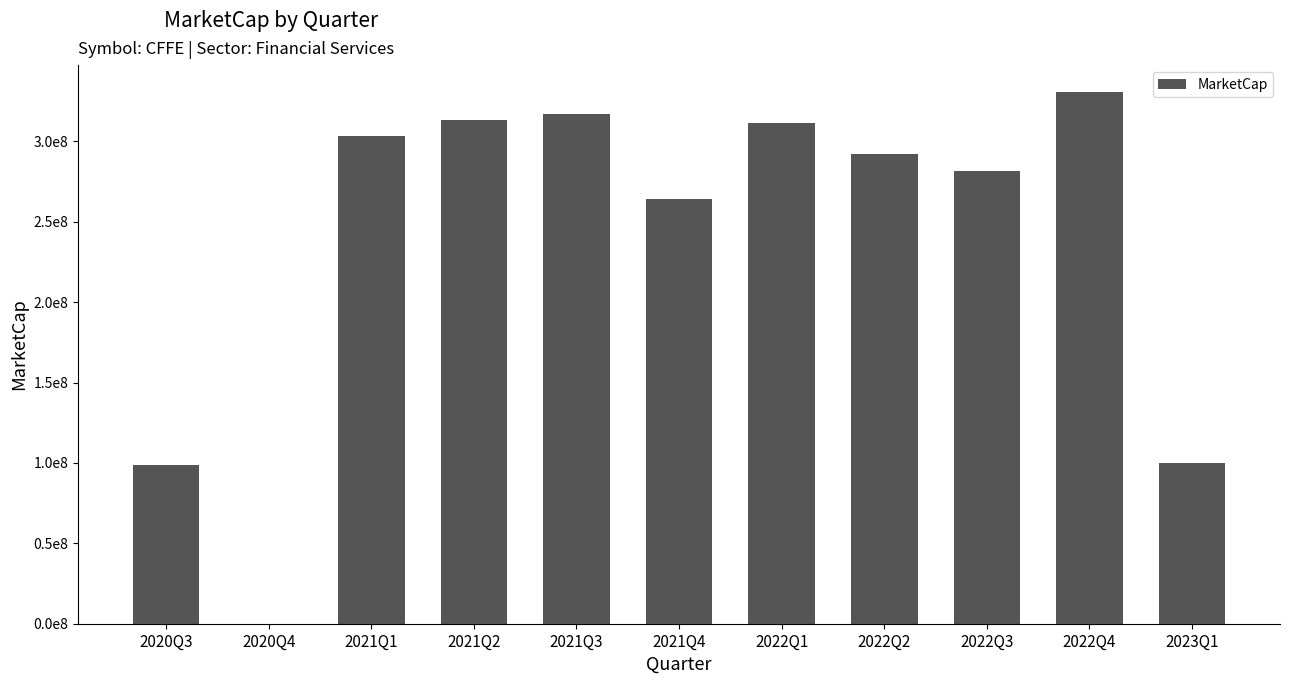

Is it true that the value at 2022Q4 is 330933910.4?

True